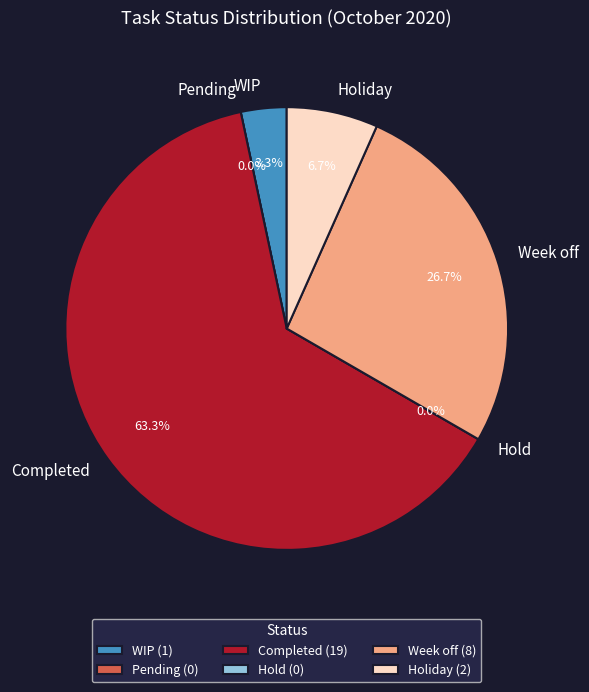

The Pending slice represents 1% of the pie. True or false?

False